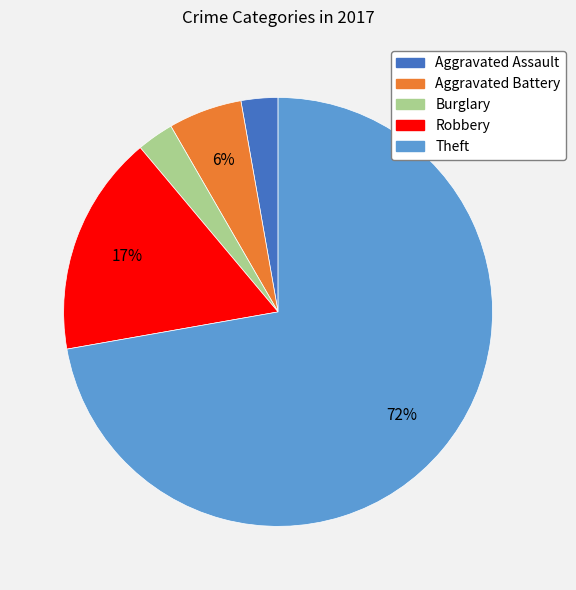

The Robbery slice represents 17% of the pie. True or false?

True